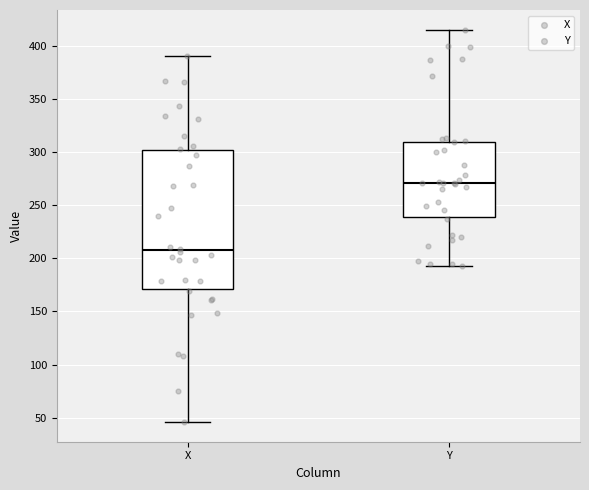

Where is the upper edge of the box for X on the y-axis? The values are not printed on the chart, so give them approximately, as read against the axis.

300